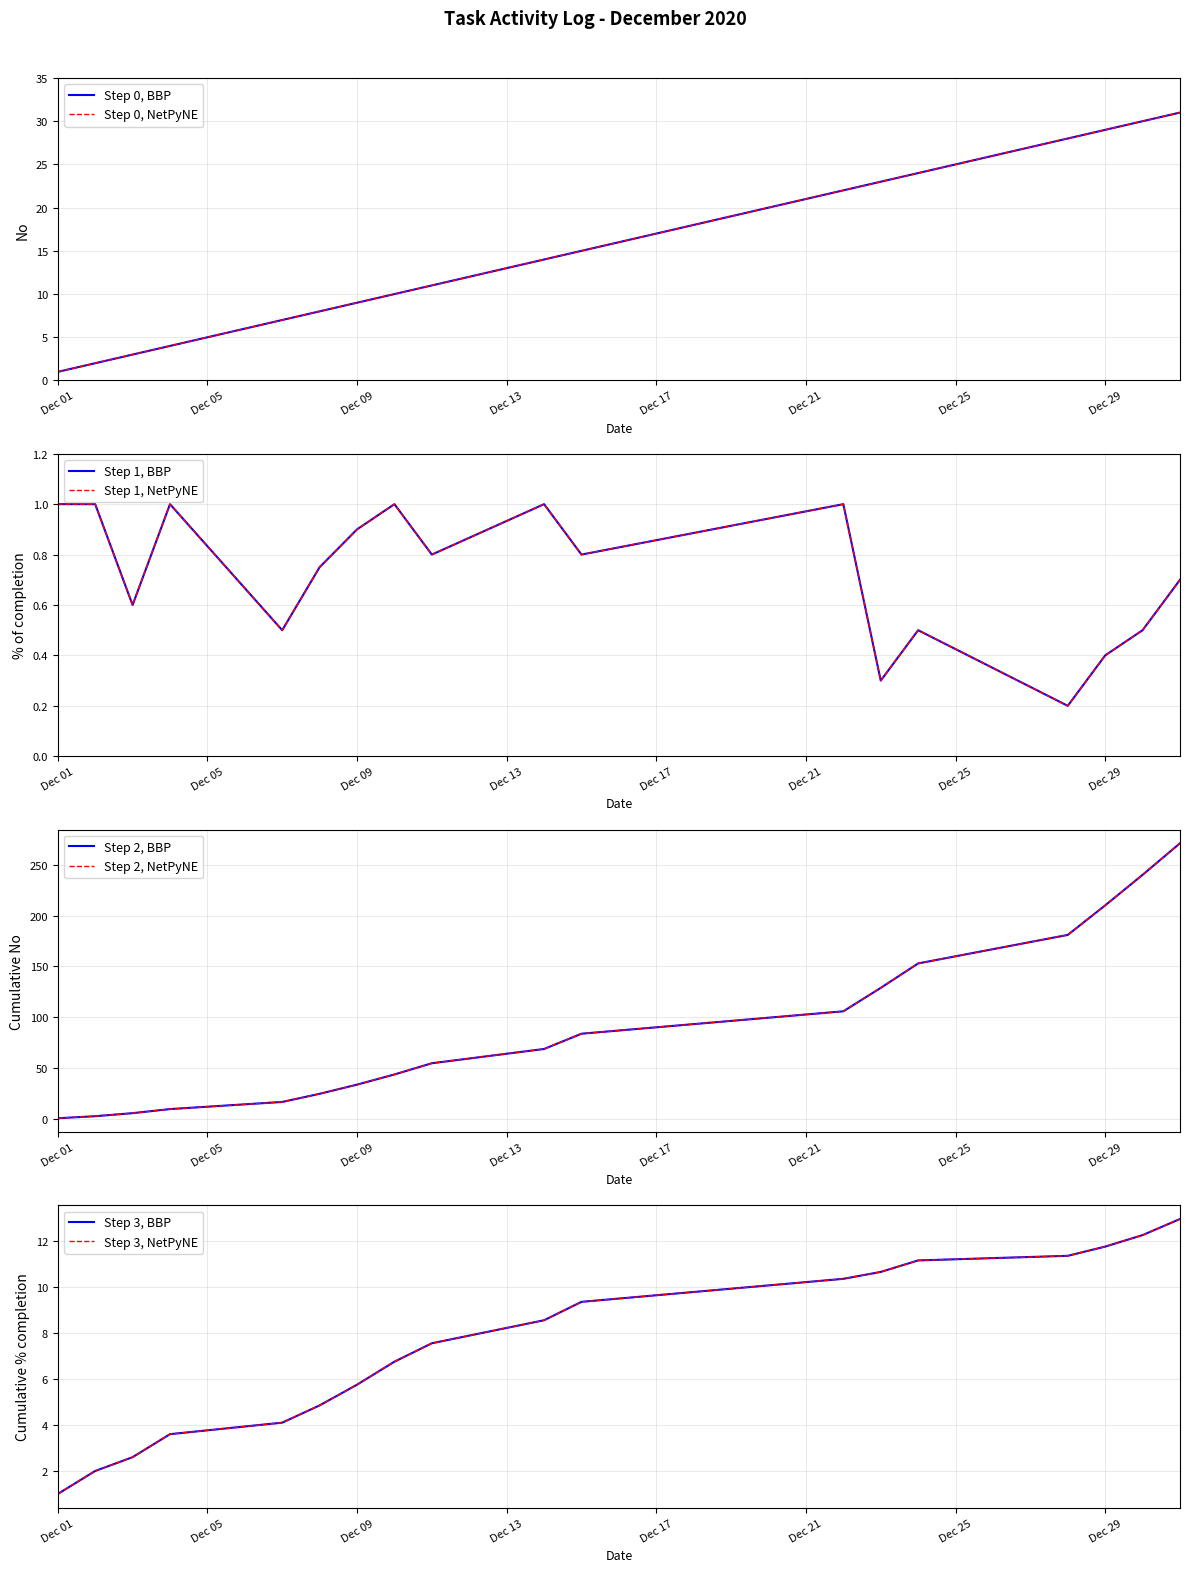

True or false: No (BBP) and No (NetPyNE) intersect in this chart.

False